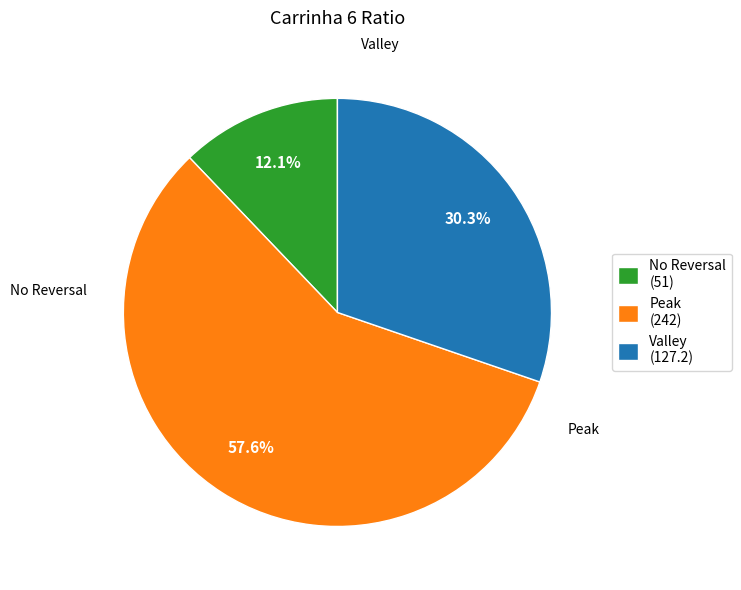

Which category has the smallest portion of the pie?

No Reversal (51)